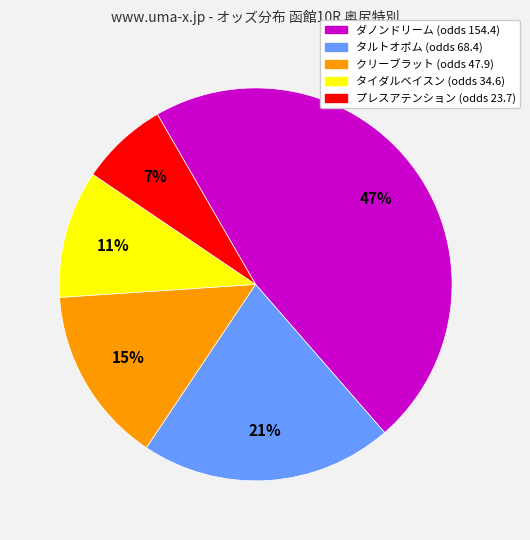

Does any single category account for the majority?

No